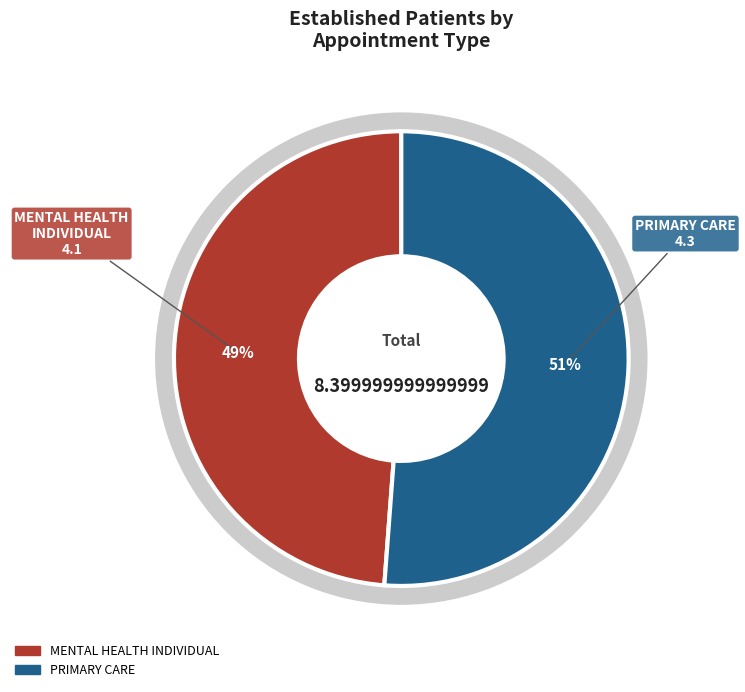

What percentage is the PRIMARY CARE slice, to the nearest percent?

51%